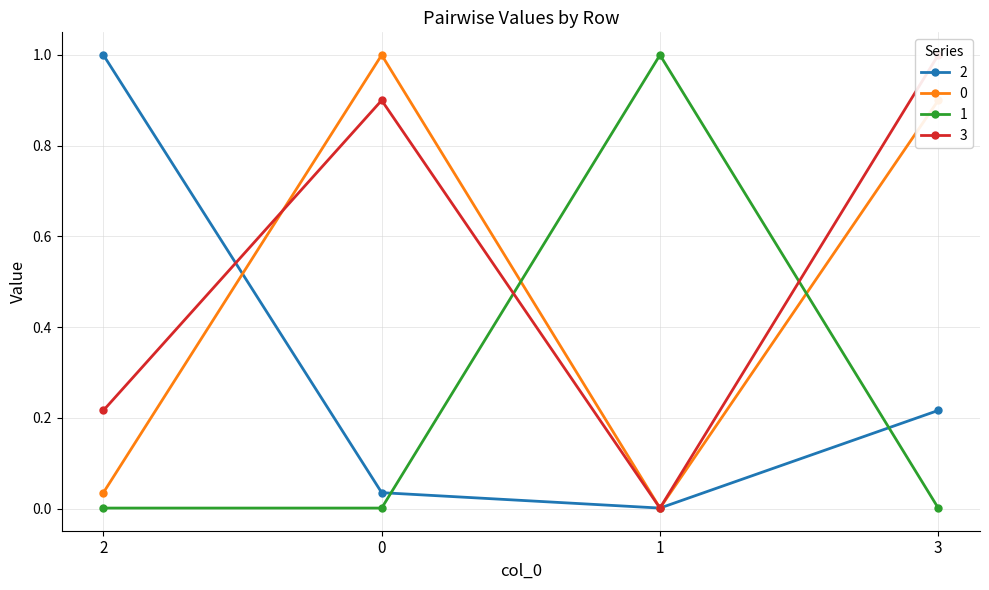

How many lines are shown in the chart?

4